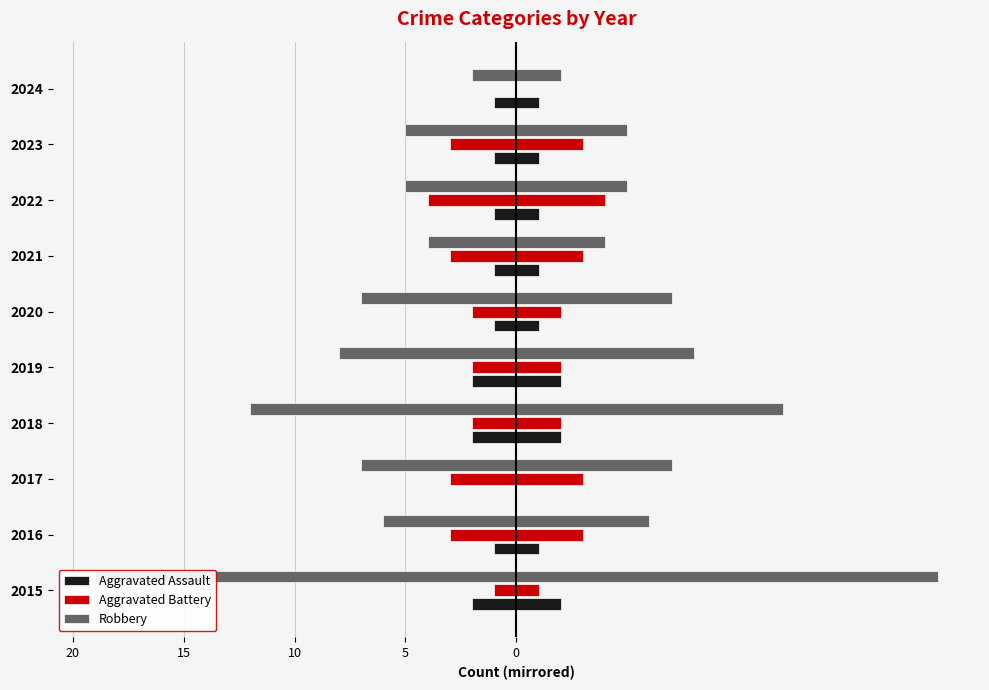

Does the chart contain stacked bars?

No